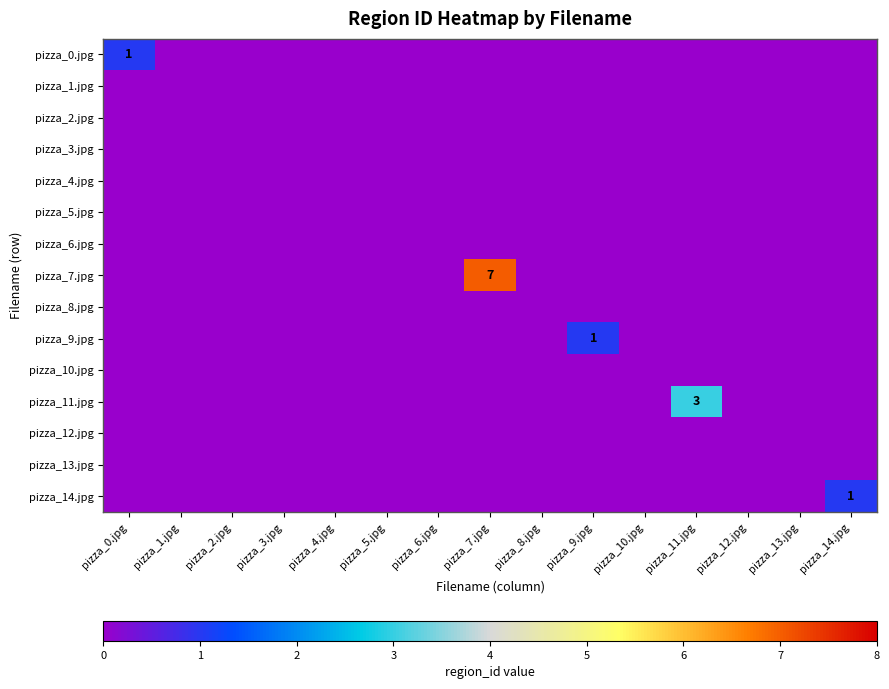

Is it true that pizza_3.jpg equals 0 at pizza_5.jpg?

True